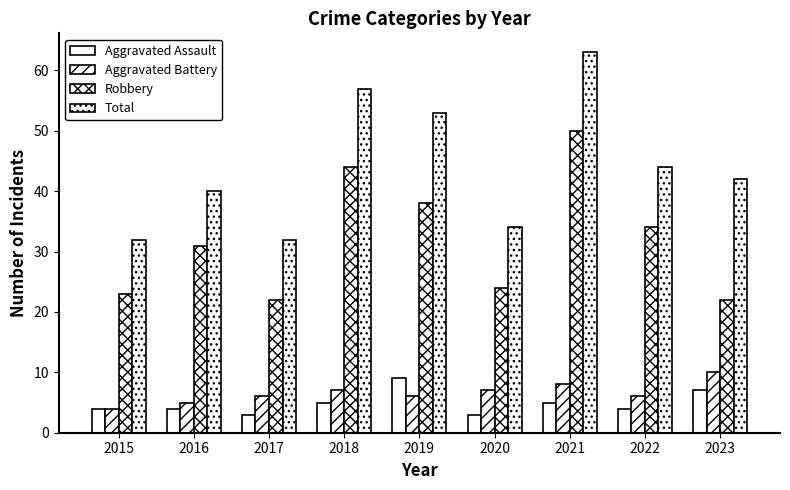

List the labels in order of Aggravated Assault value, smallest first.

2017, 2020, 2015, 2016, 2022, 2018, 2021, 2023, 2019